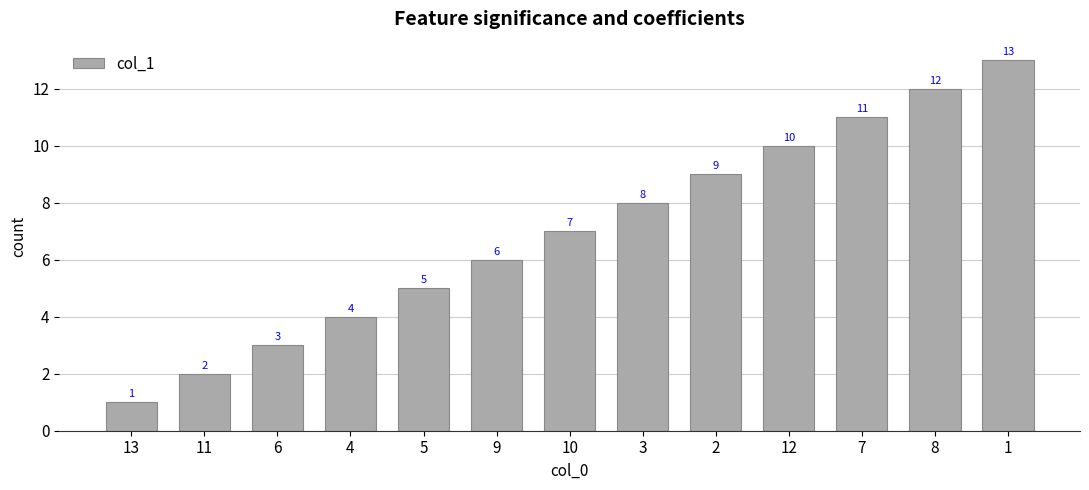

What position from the left is 10?

7